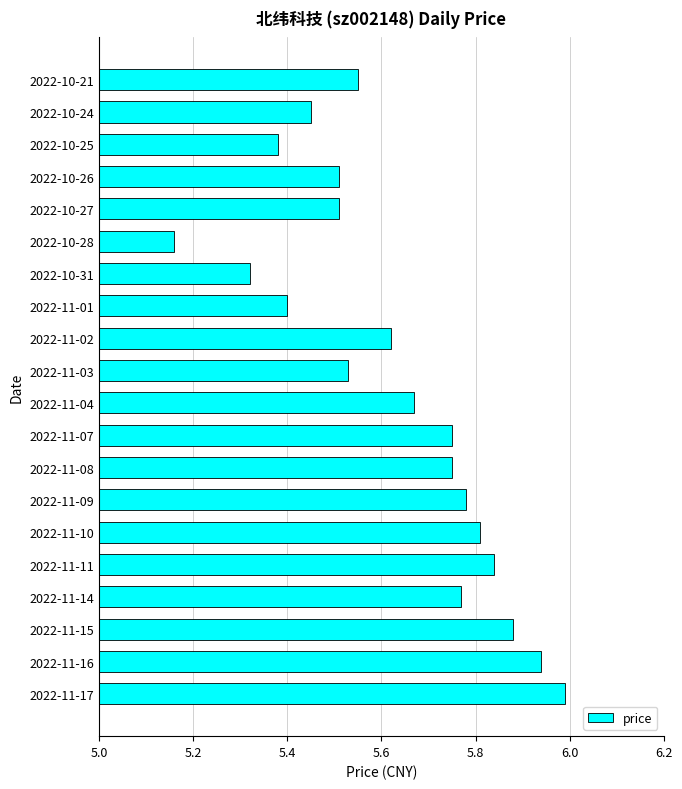

At which category does the chart reach its peak across all series?

2022-11-17